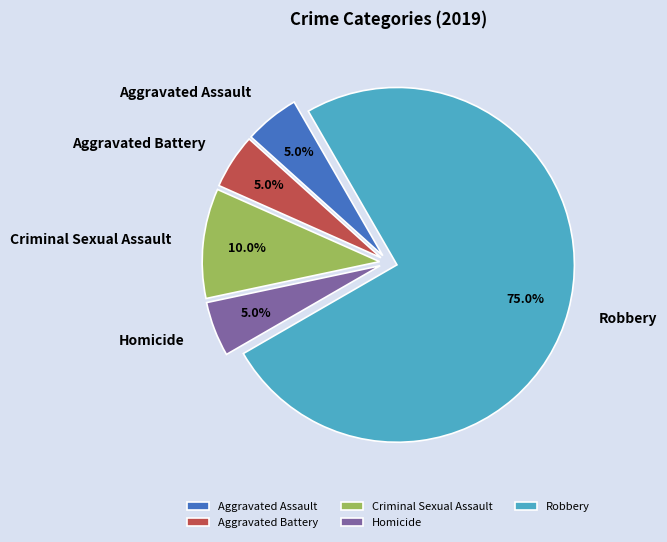

Which slice is the largest?

Robbery